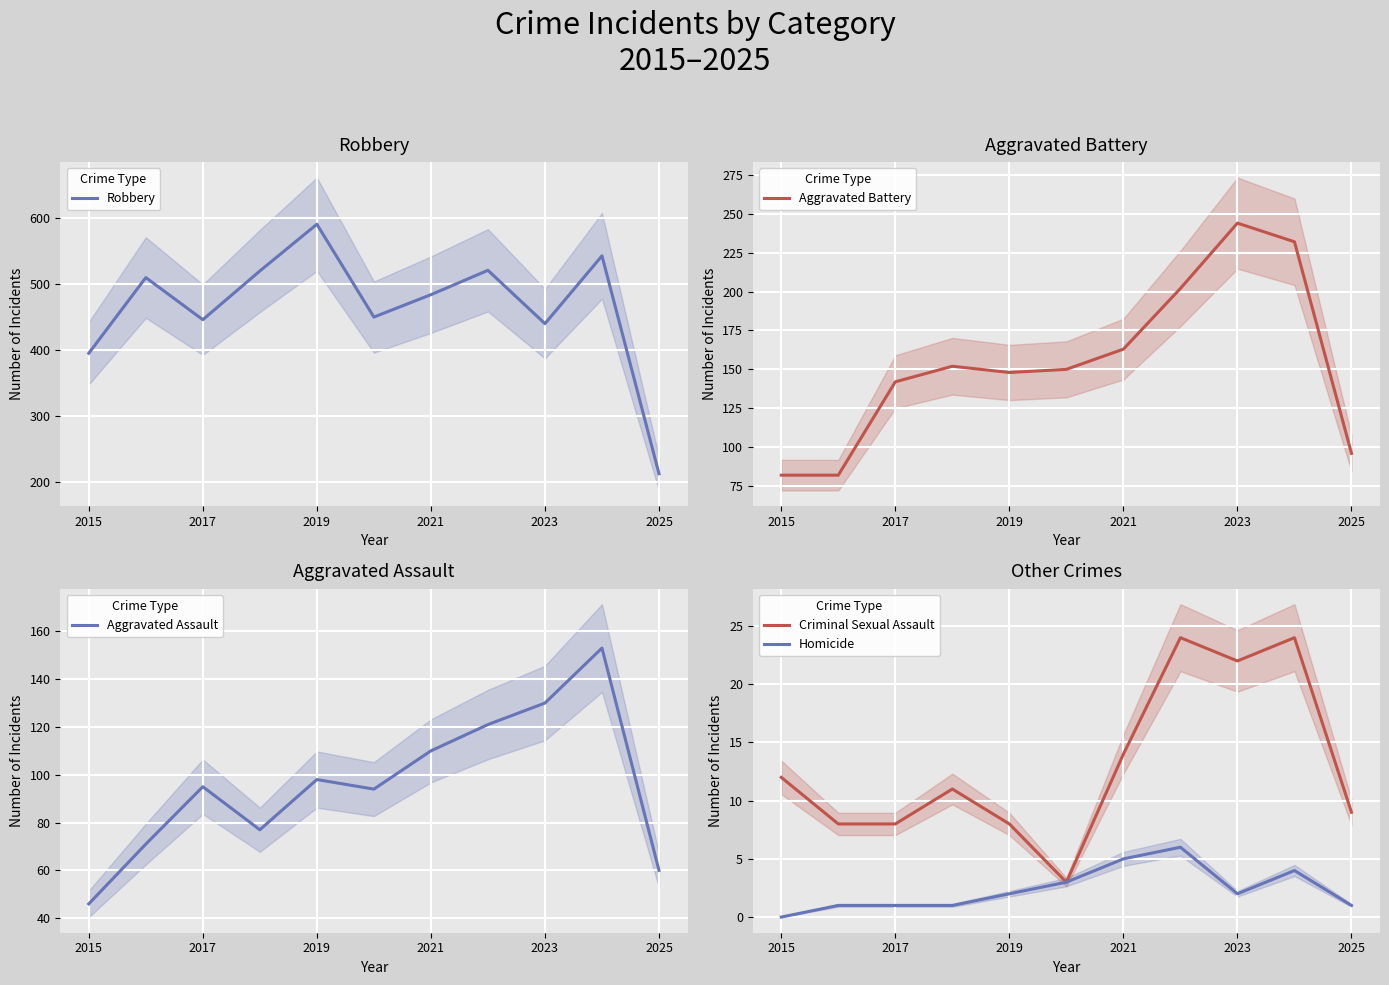

What is the highest value of the Criminal Sexual Assault series?

24